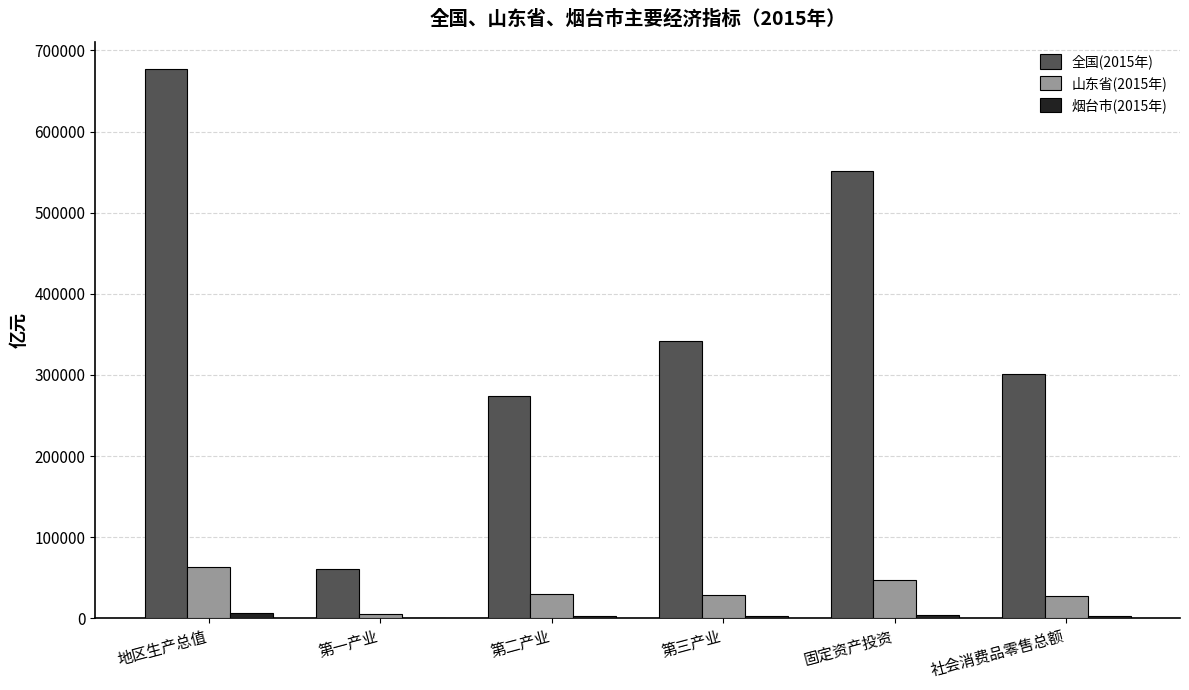

Which series has the largest total across all categories?

全国(2015年)